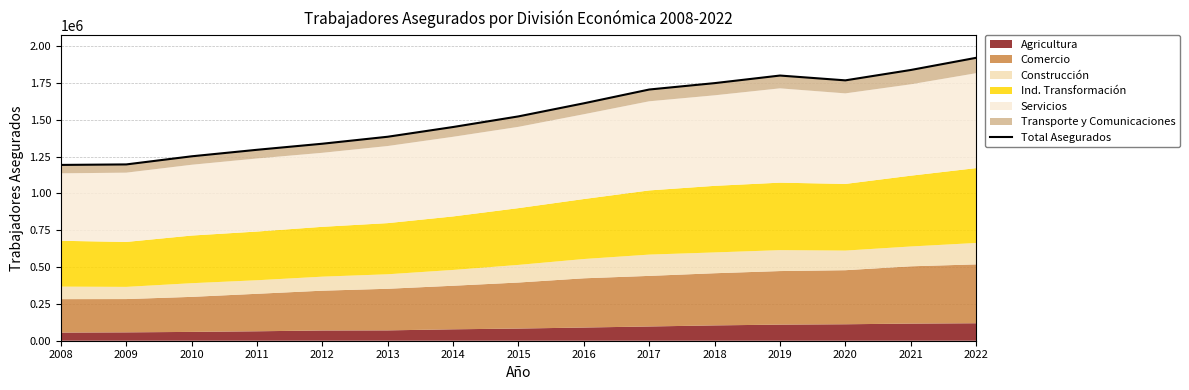

Rank the categories by value from lowest to highest.

2008, 2009, 2010, 2011, 2012, 2013, 2014, 2015, 2016, 2017, 2018, 2020, 2019, 2021, 2022